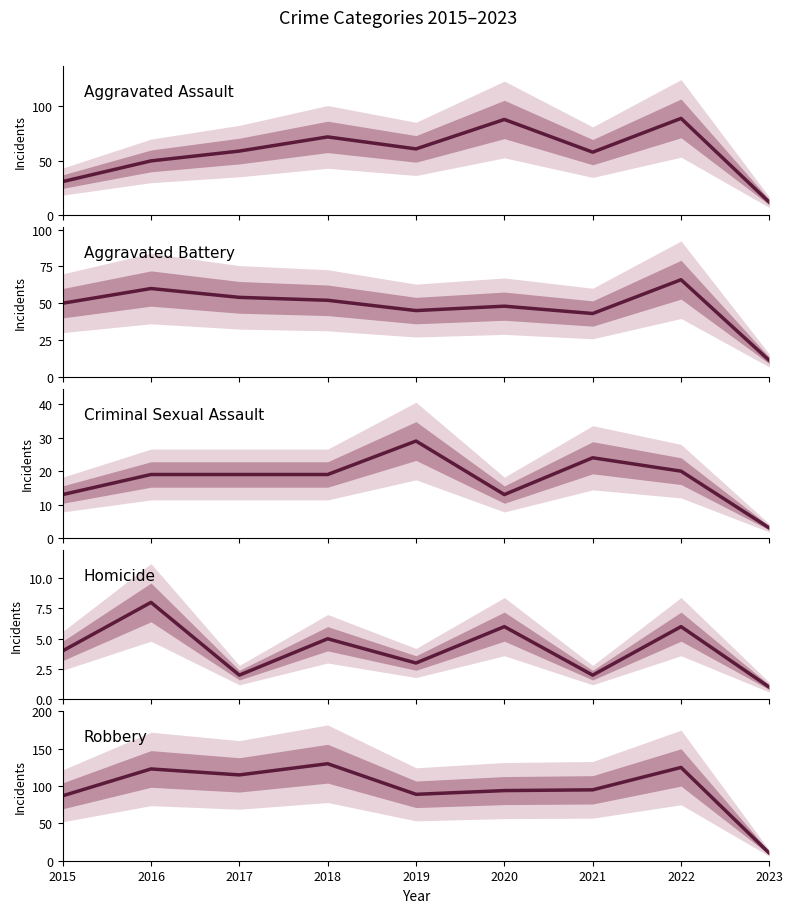

Which series has the widest spread of values?

Robbery